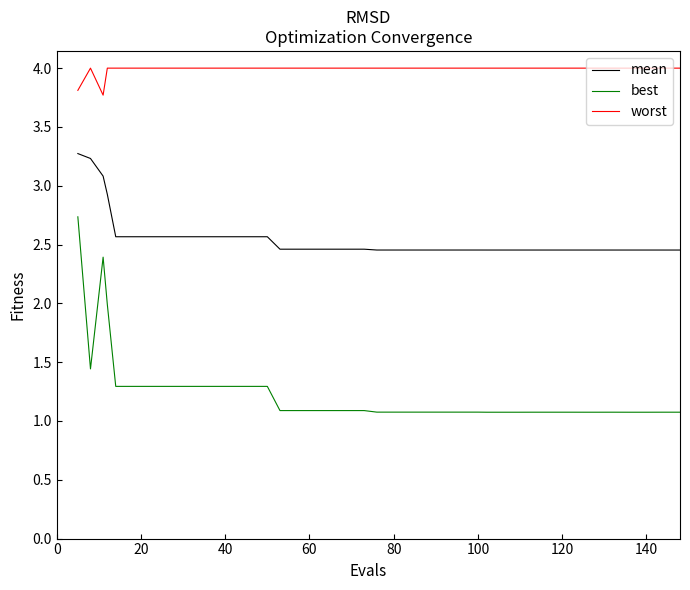

Rank the series by their average value, from lowest to highest.

best, mean, worst